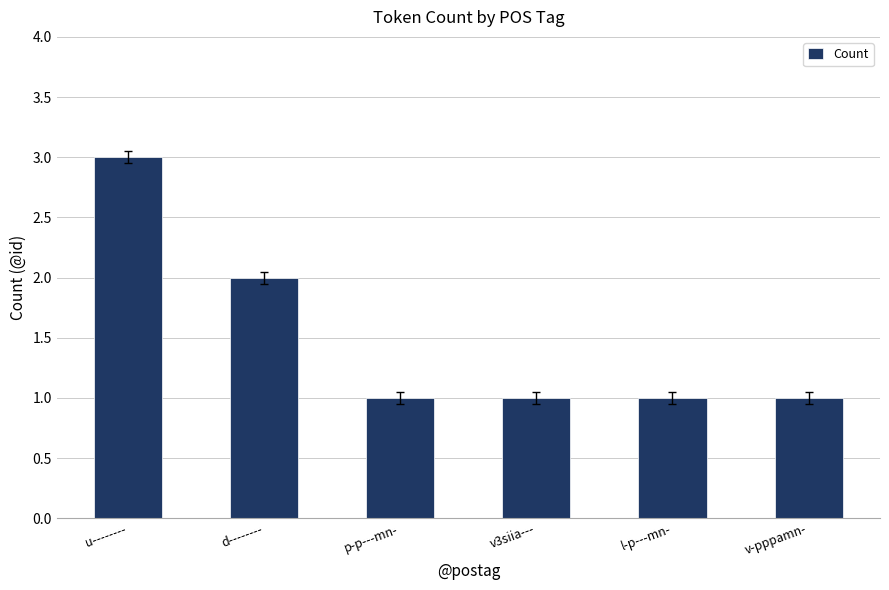

What is the sum of the values at v-pppamn- and v3siia---?

2